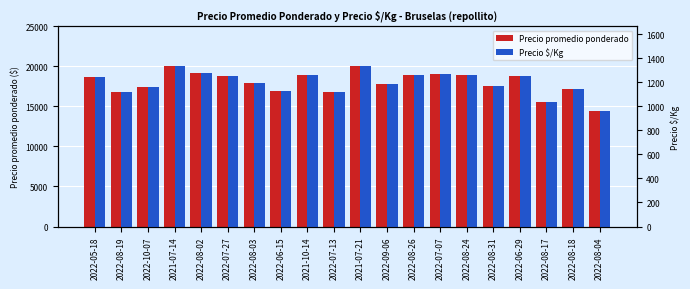

Which series has the largest range (max minus min)?

Precio promedio ponderado